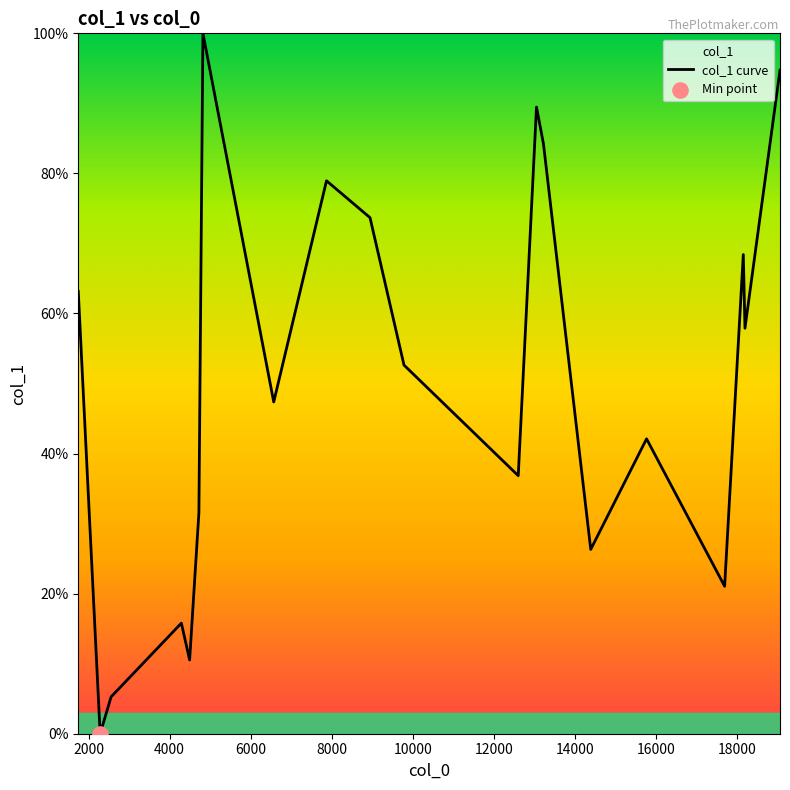

What is the greatest value displayed?

100.0